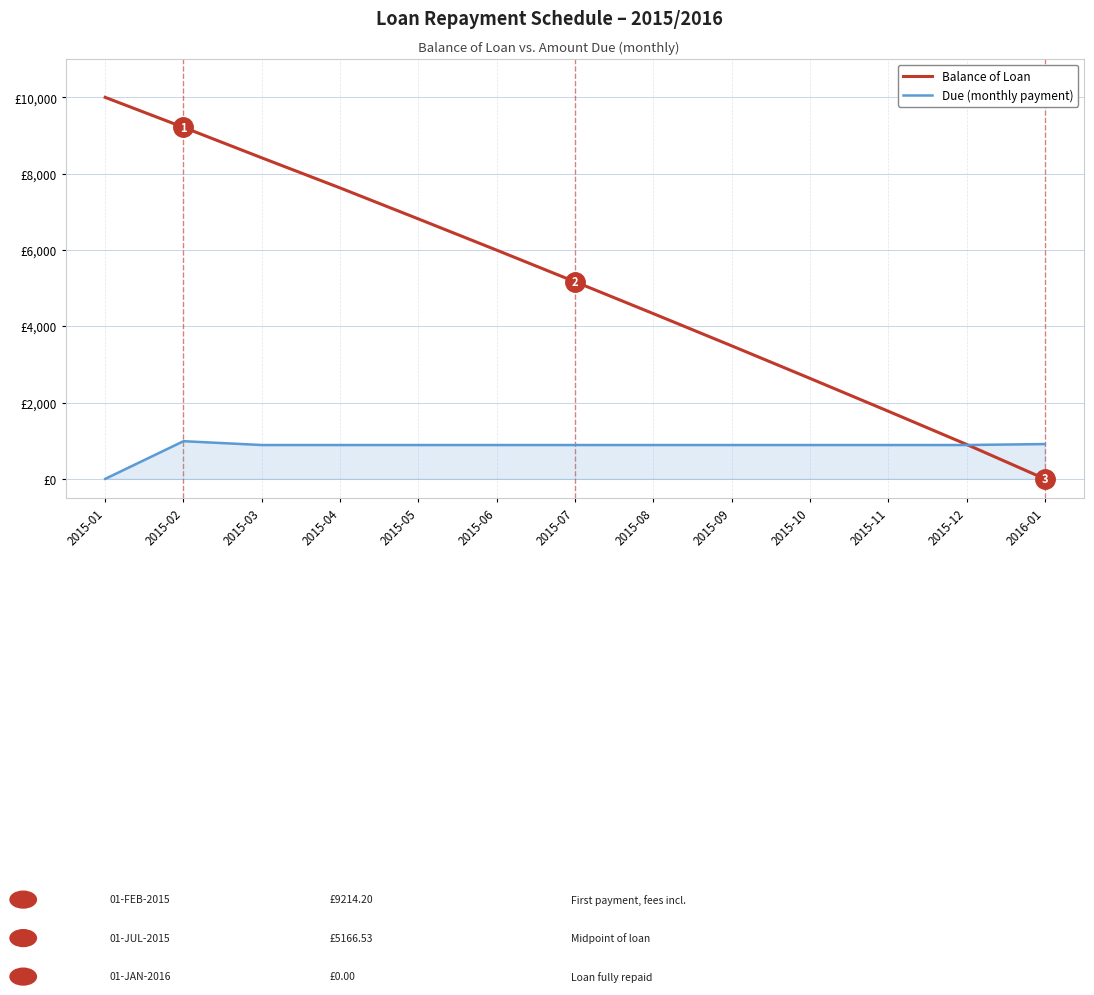

Does the chart display data point markers on the line(s)?

No